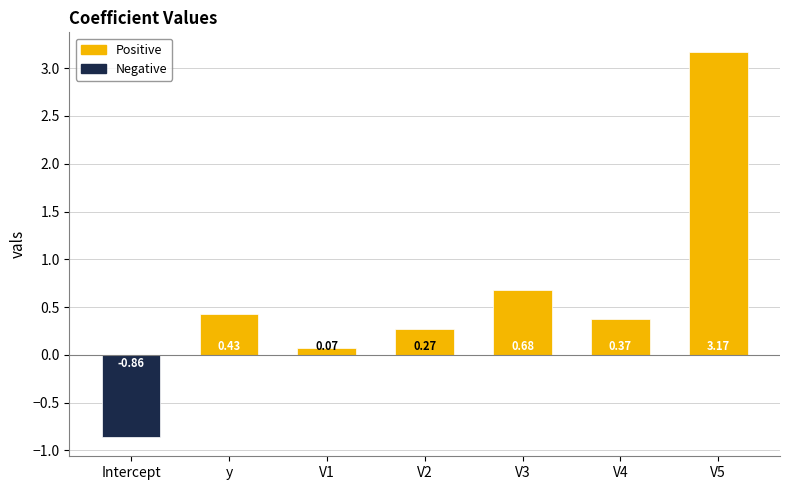

Rank the categories by value from lowest to highest.

Intercept, V1, V2, V4, y, V3, V5